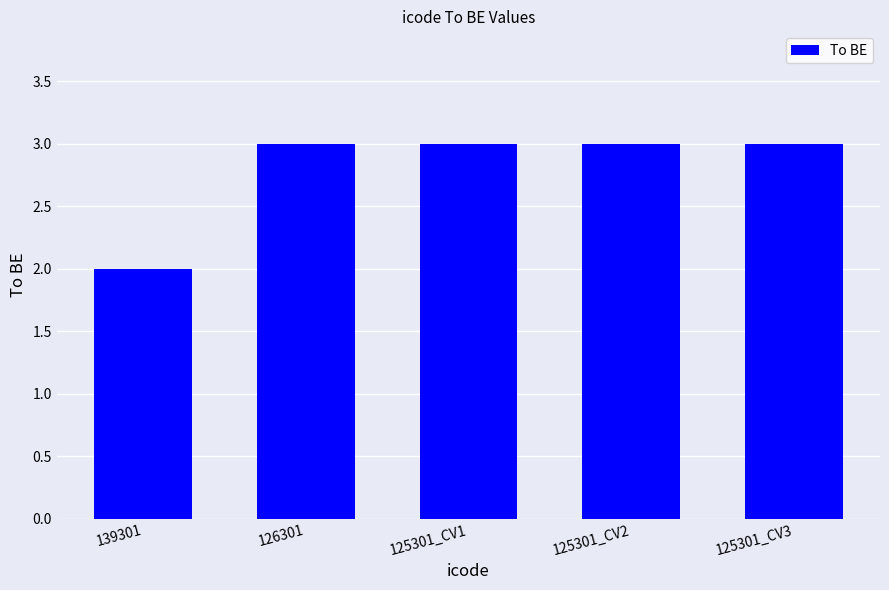

How many values are between 3 and 4?

4